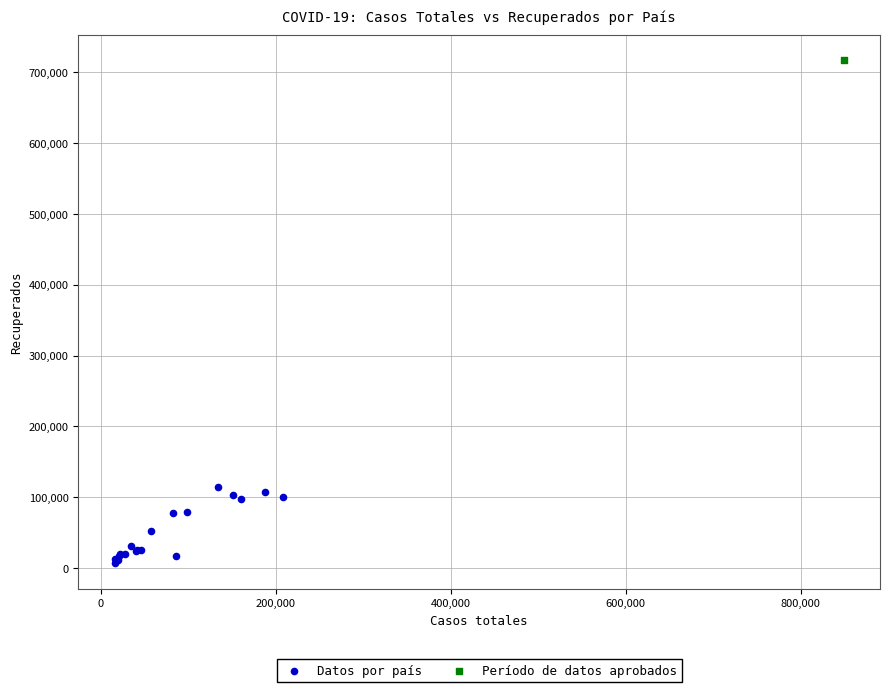

What are all the series names shown in the legend?

Datos por país, Período de datos aprobados